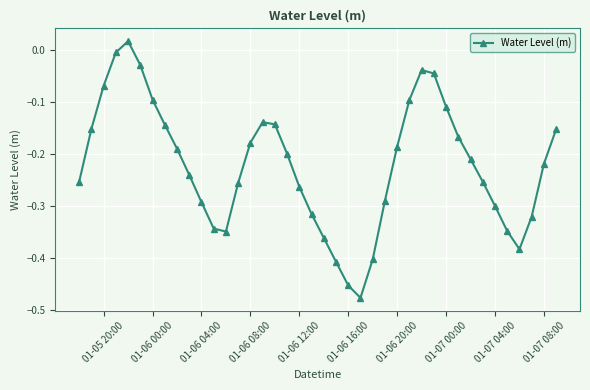

What is the difference between the maximum and second lowest values?

0.5